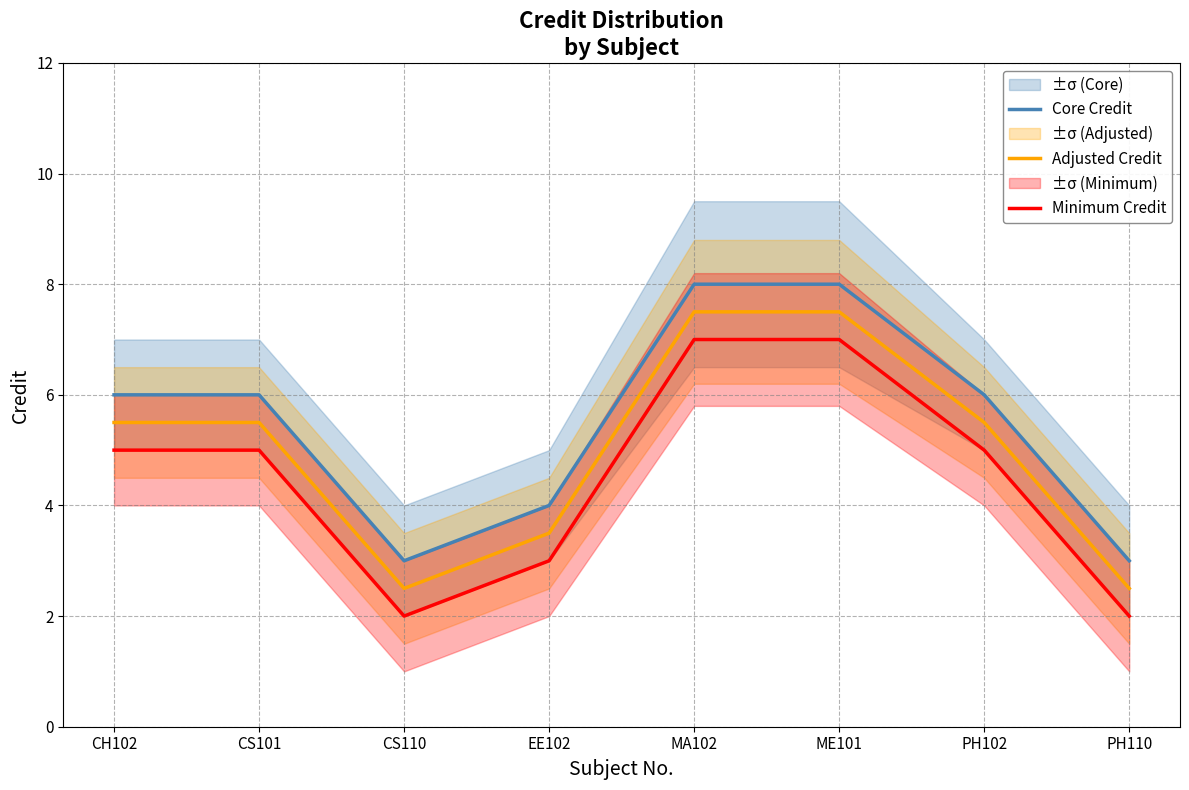

What are all the series names shown in the legend?

Core Credit, Adjusted Credit, Minimum Credit